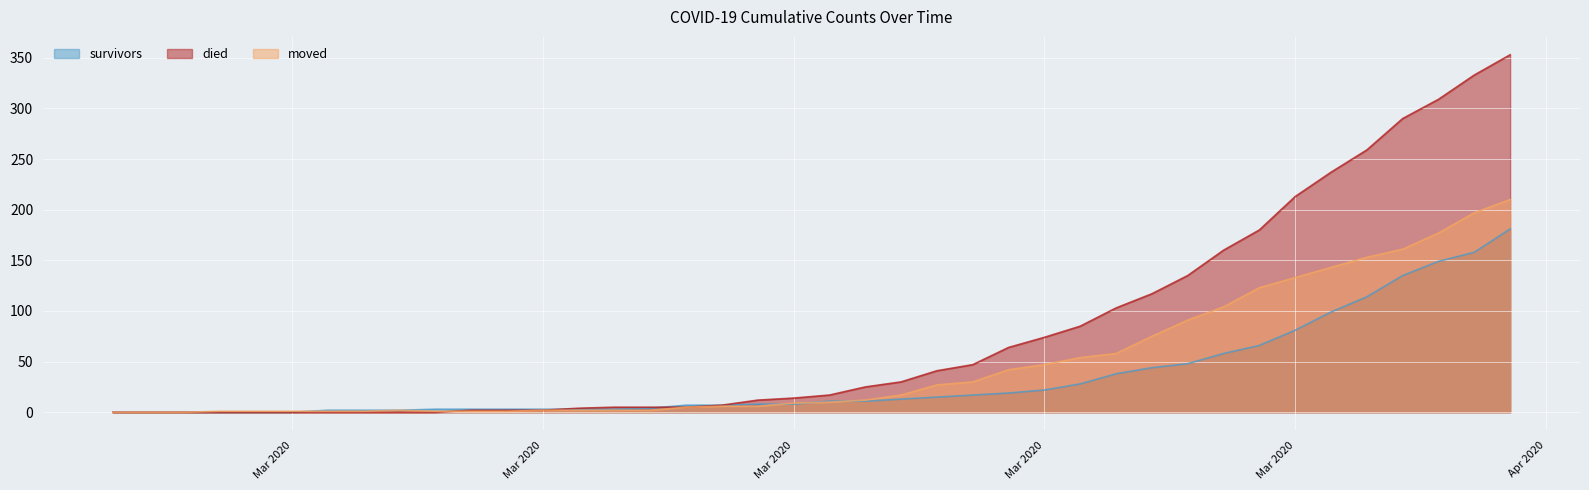

Which series ends up on top after the final intersection of moved and survivors?

moved